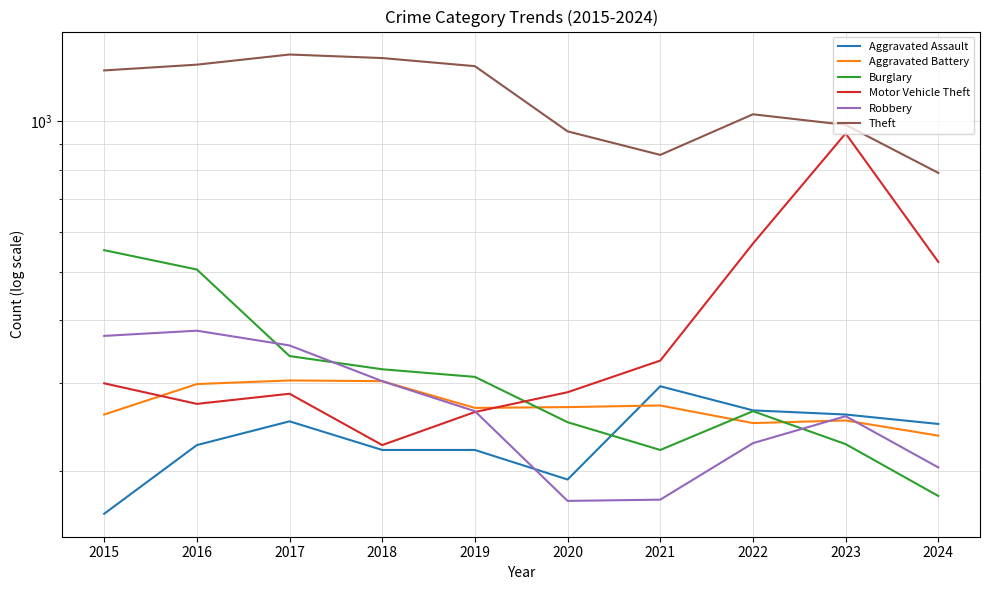

What are all the series names shown in the legend?

Aggravated Assault, Aggravated Battery, Burglary, Motor Vehicle Theft, Robbery, Theft